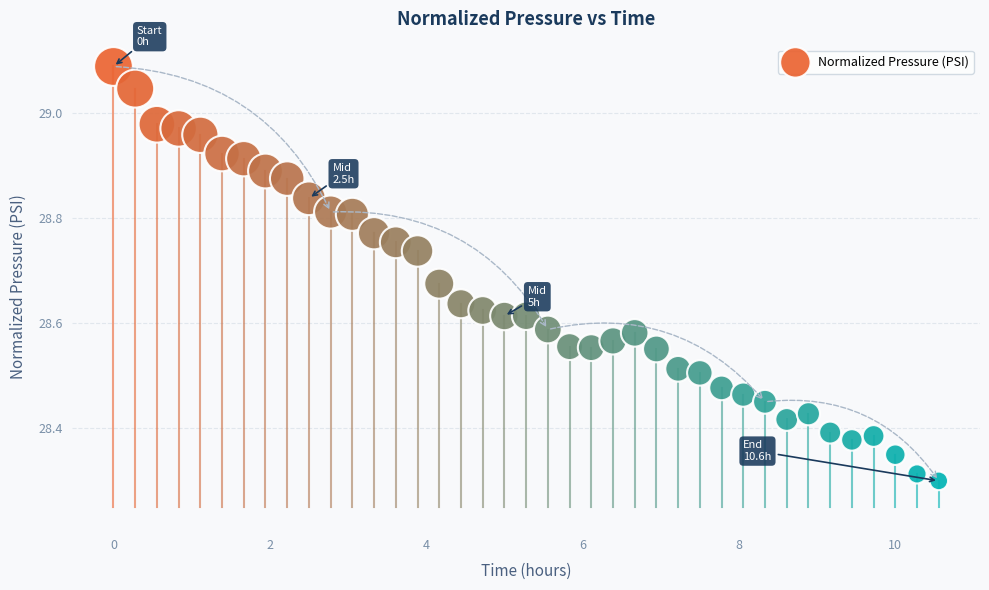

What is the range of X values (max minus min)?

10.6